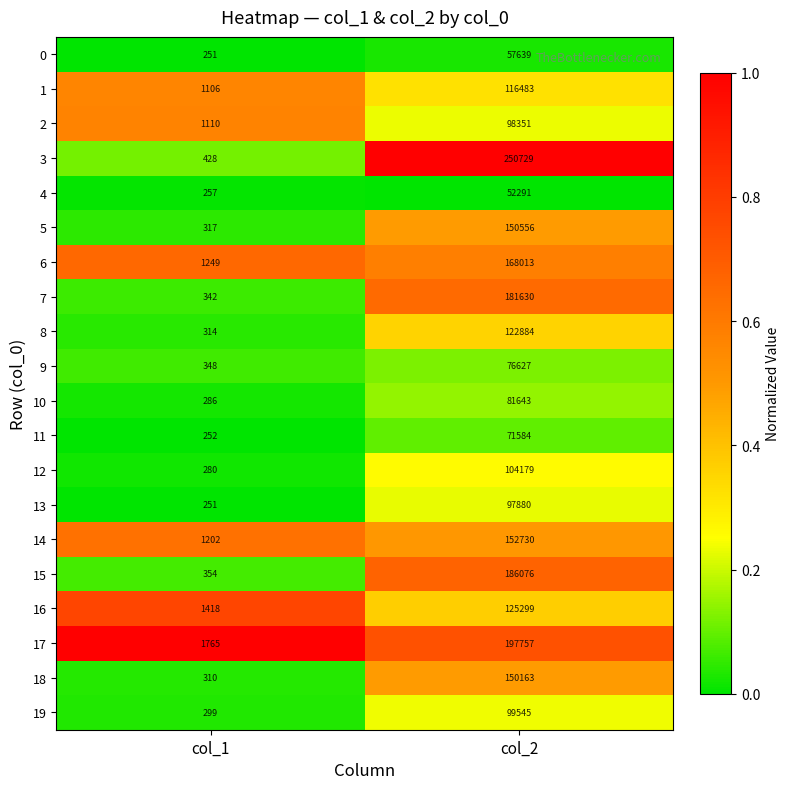

What is the difference between the highest and lowest values at col_2?

198438